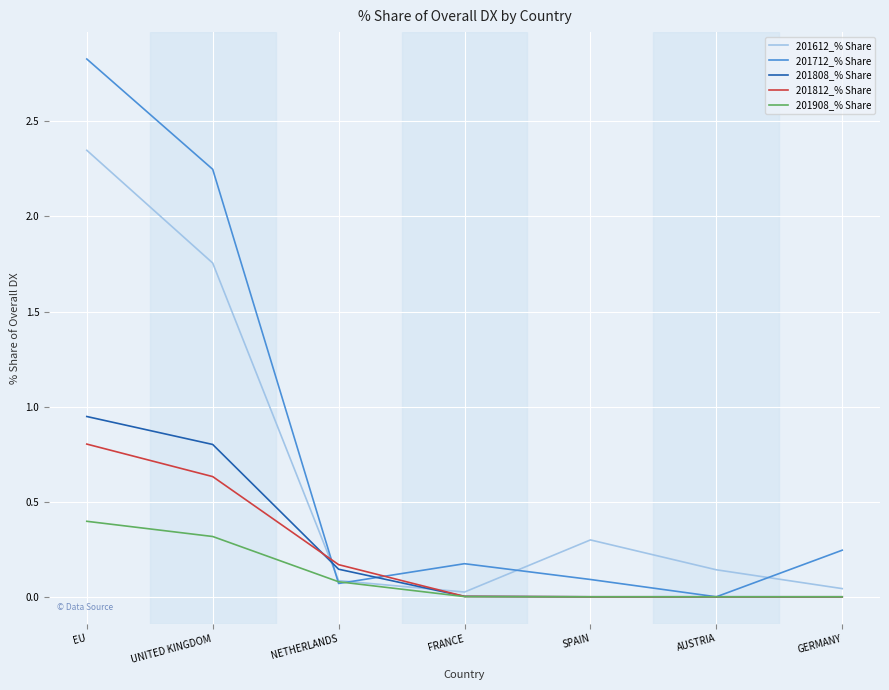

What is the total value across all series at EU?

7.3